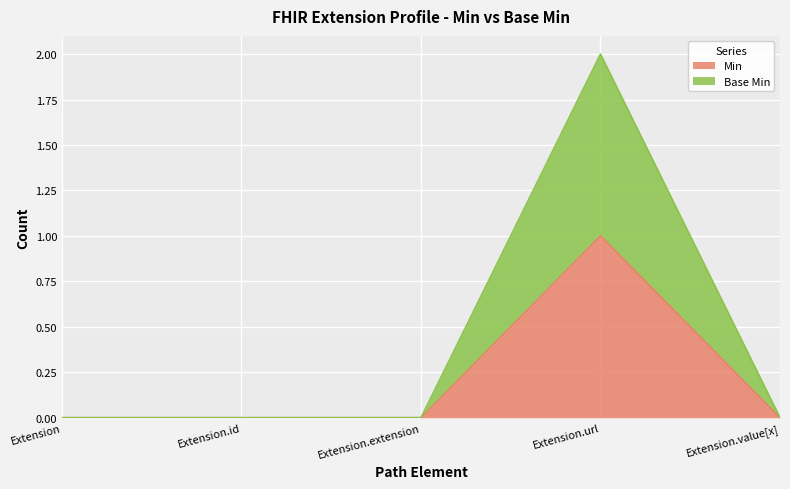

At Extension.extension, list the series in order from smallest to largest.

Min, Base Min